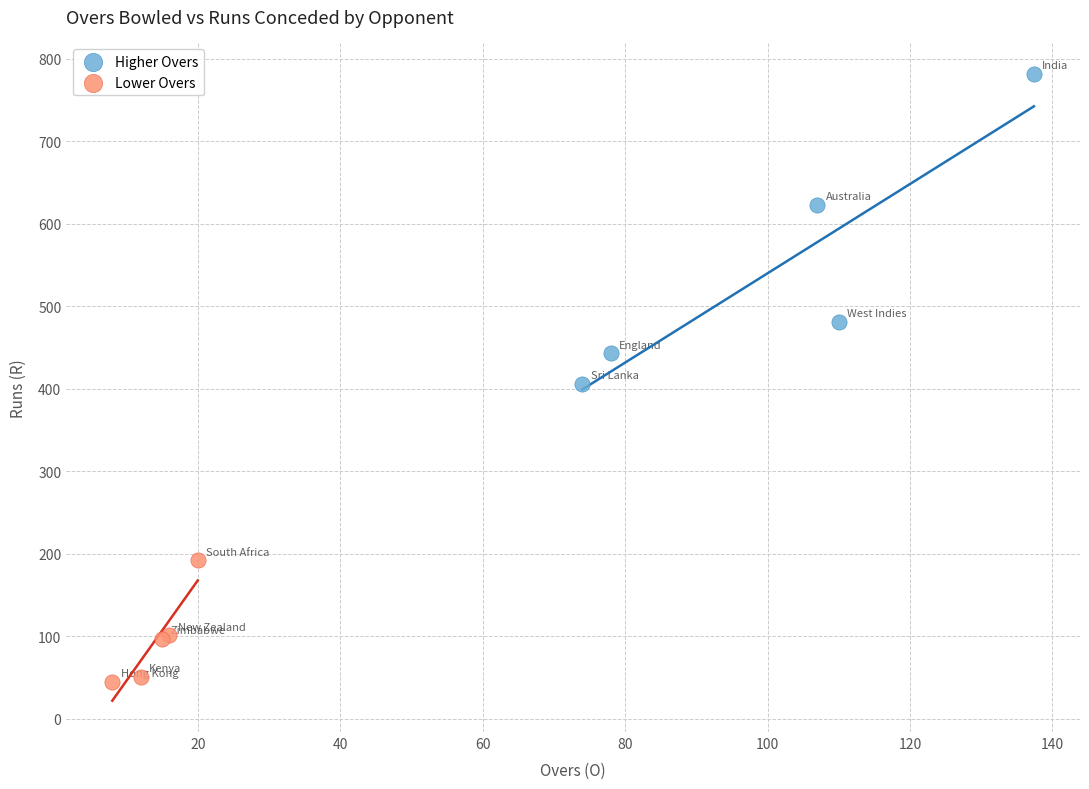

Which series reaches the maximum Y coordinate?

Higher Overs